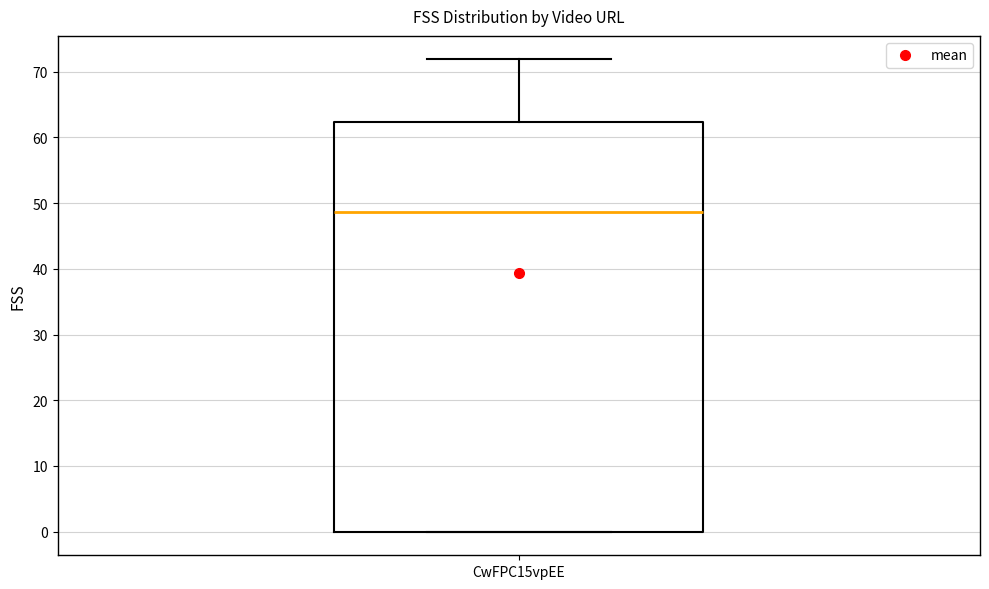

Transcribe this box plot: give where the median line is, the range the box spans, and where the two whiskers end, as read against the y-axis. The values are not printed on the chart, so give them approximately, as read against the axis.

median 49, box 0 to 62, whiskers 0 to 72